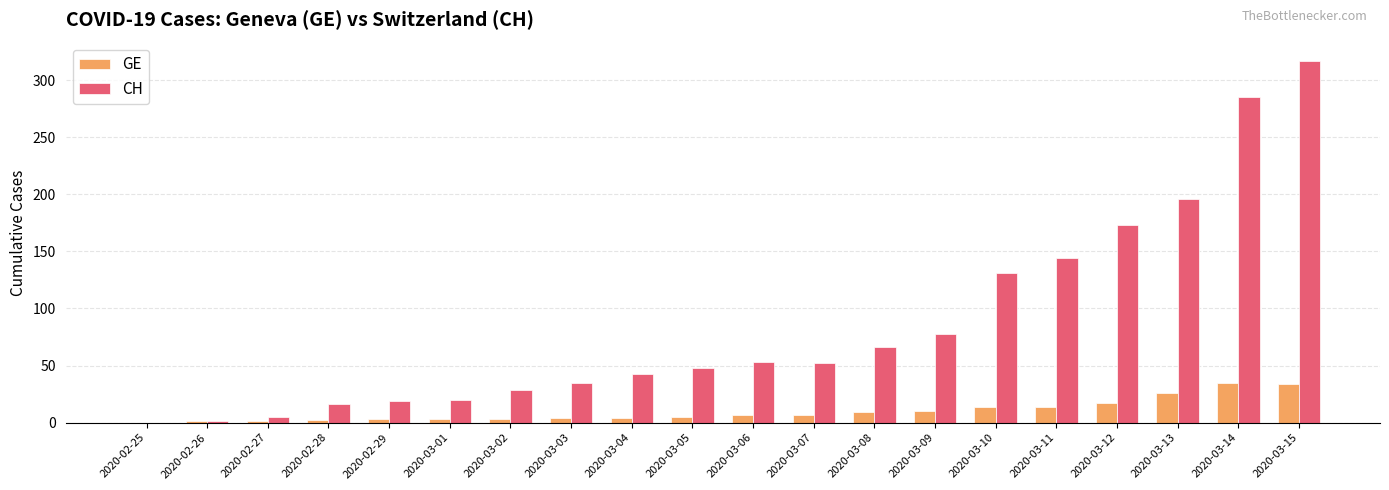

What value does the GE series have at 2020-03-09, to the nearest 5?

10